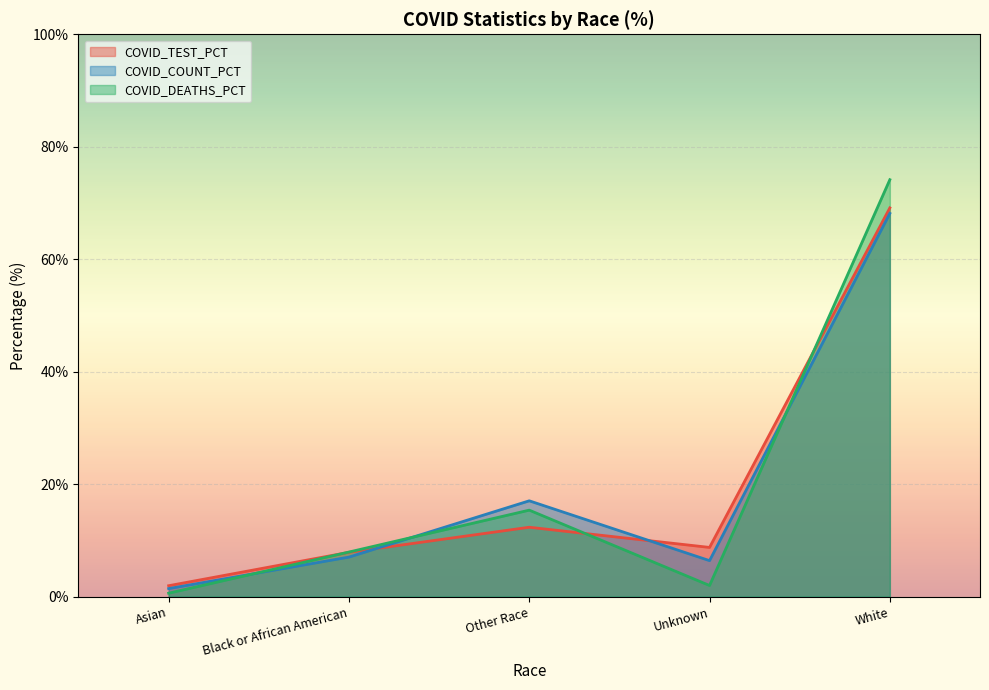

What is the sum of all COVID_TEST_PCT values?

100.0